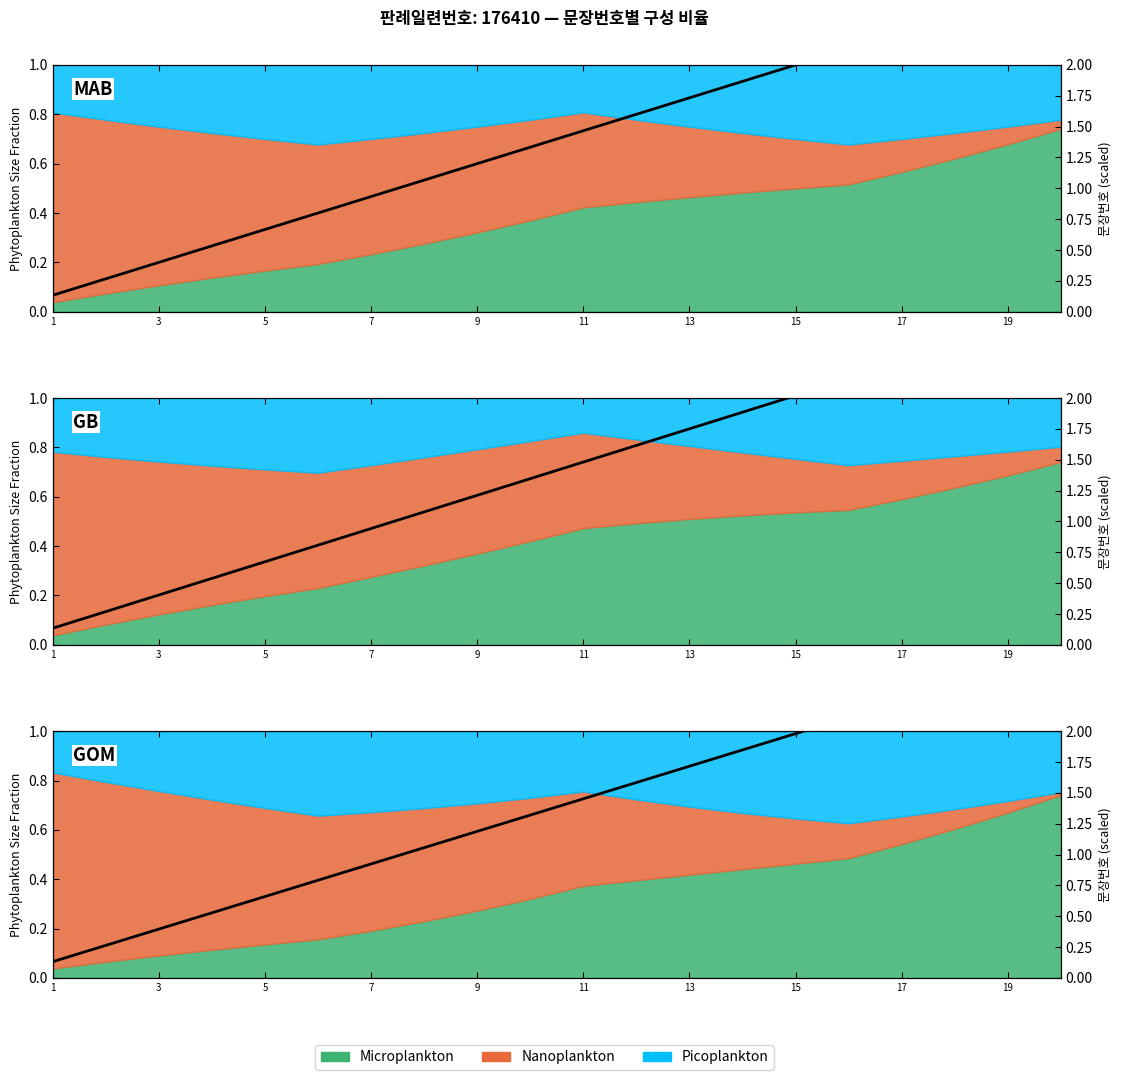

What is the difference between the maximum and minimum values?

2.5